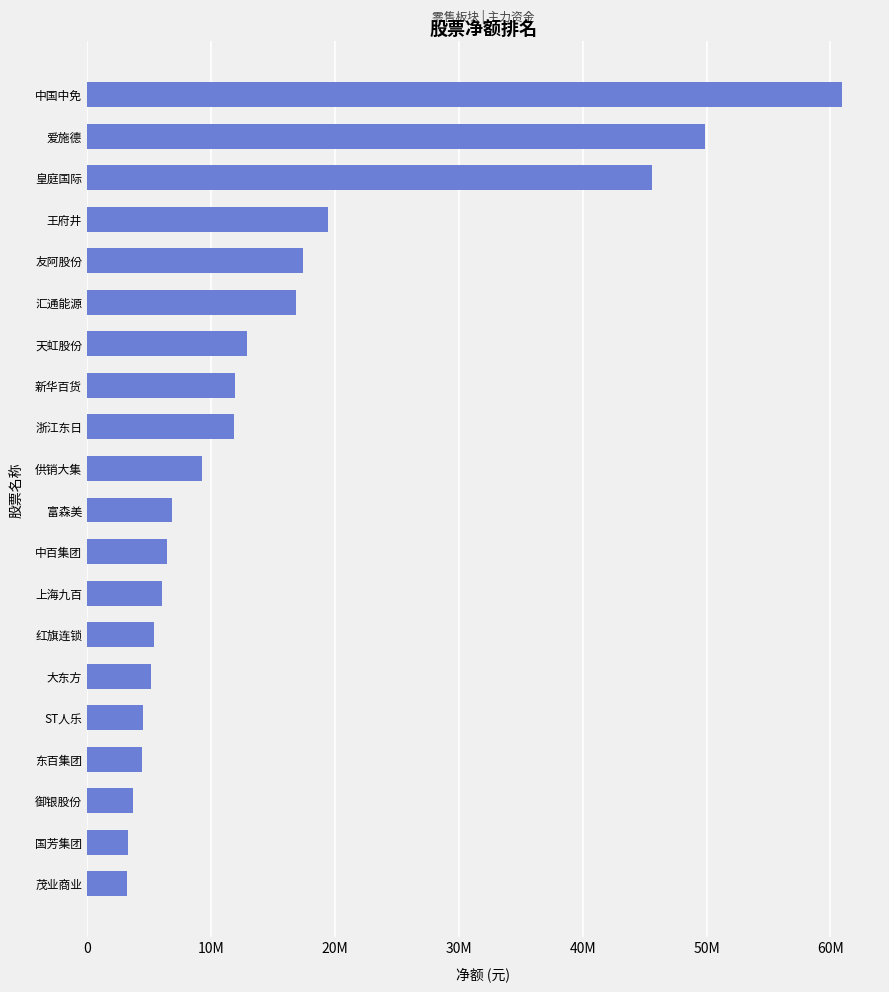

Does the chart contain any negative values?

No